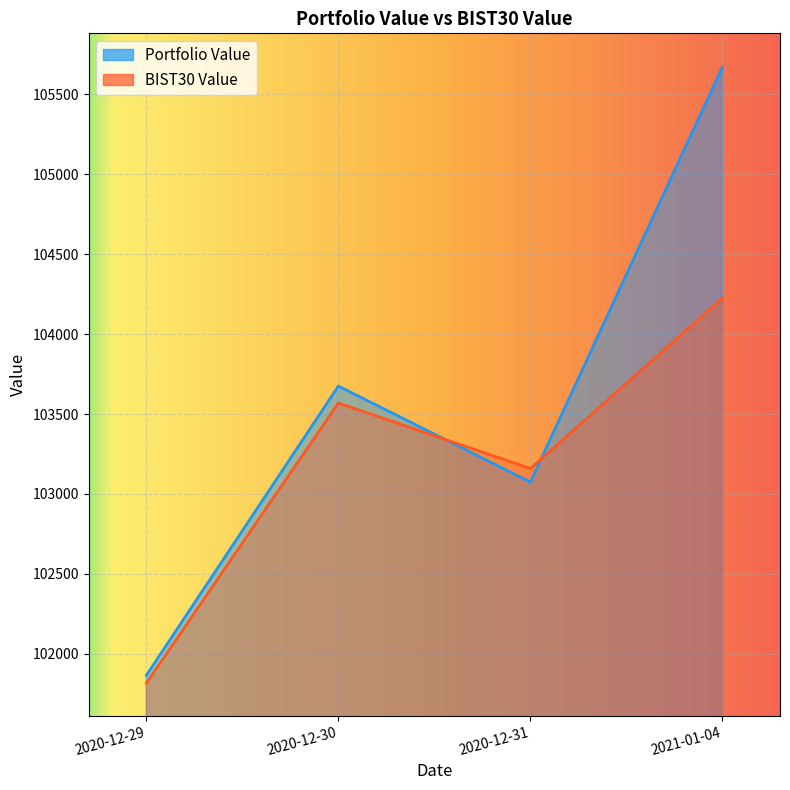

Is the value of BIST30 Value at 2021-01-04 greater than the value of Portfolio Value at 2021-01-04?

No